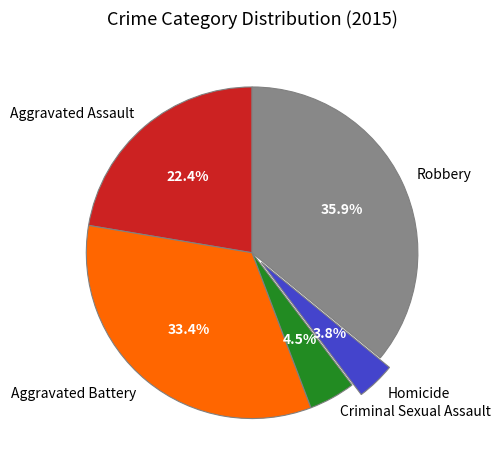

Is Aggravated Assault the majority of the pie?

No